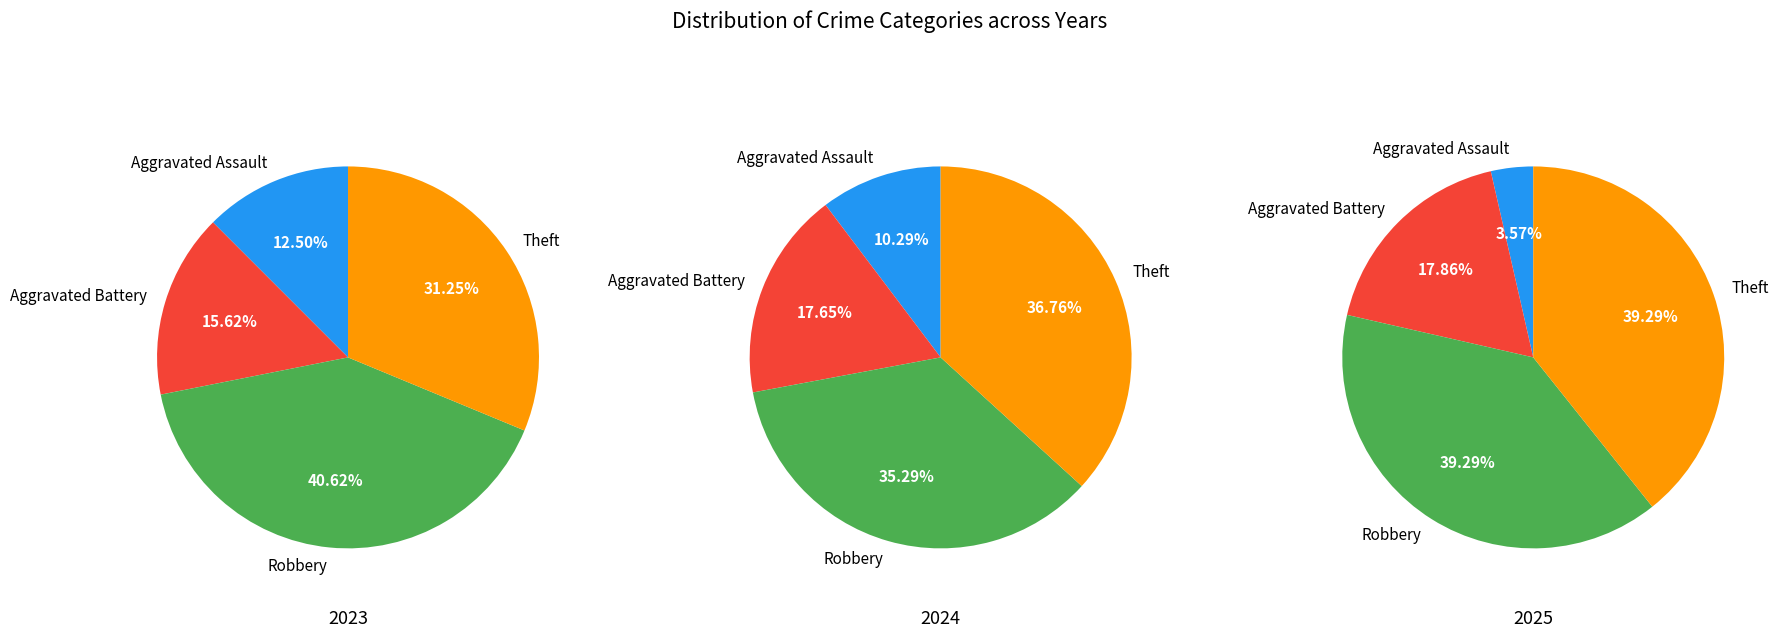

What percentage is the values_2025 slice, to the nearest percent?

18%